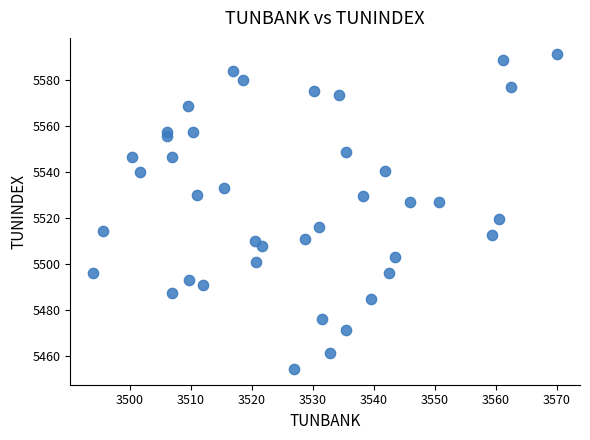

What Y value in the scatter plot is closest to 5522?

5519.5